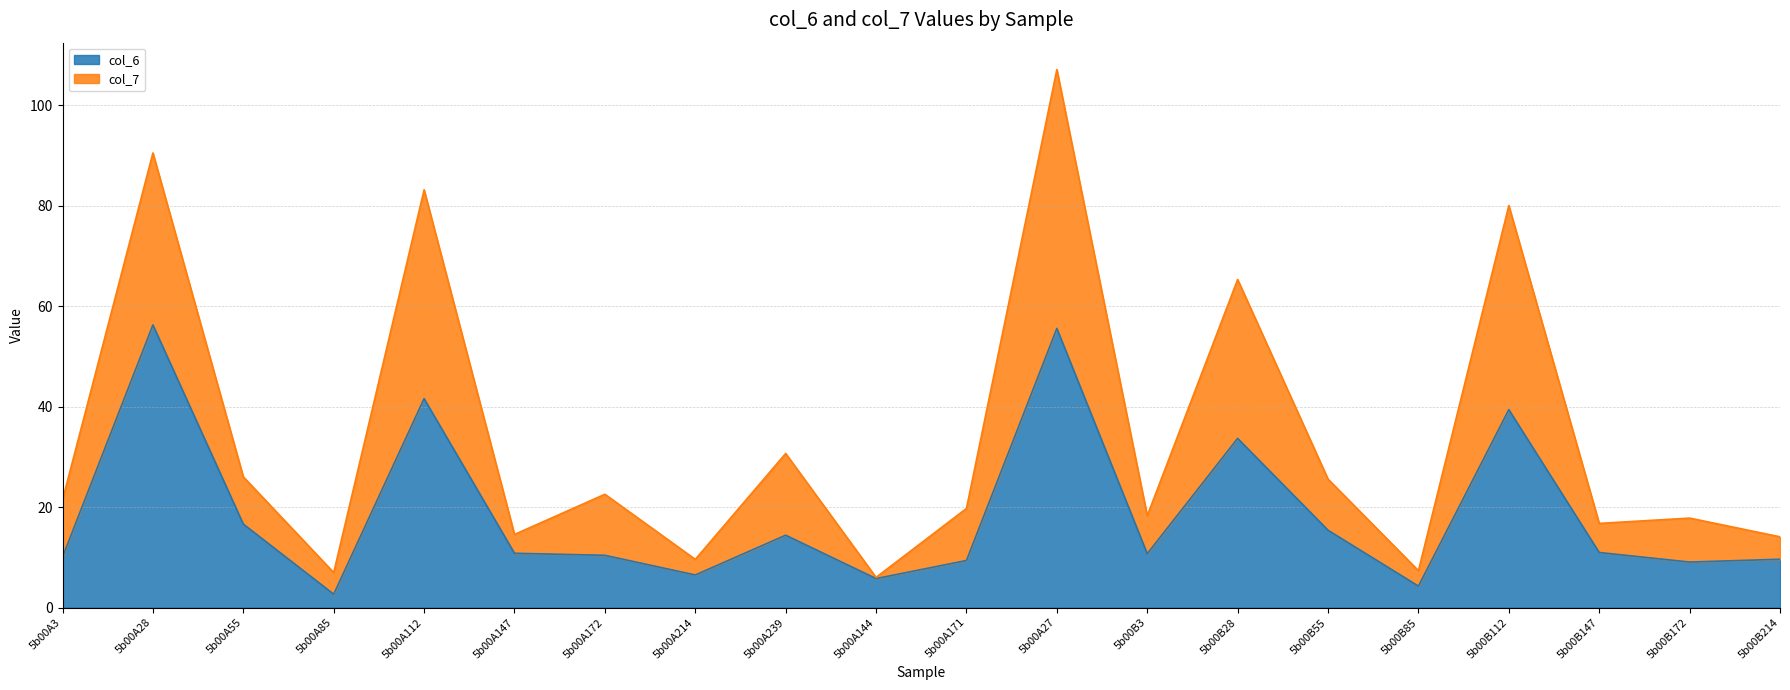

What is the total value across all series at 5b00A27?

107.1